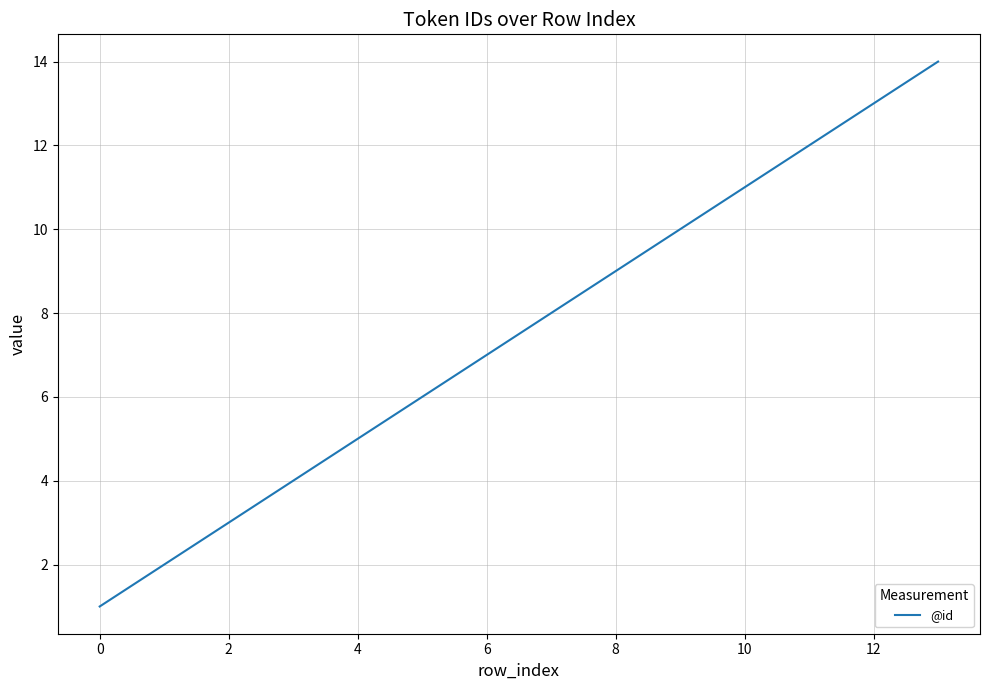

What is the greatest value displayed?

14